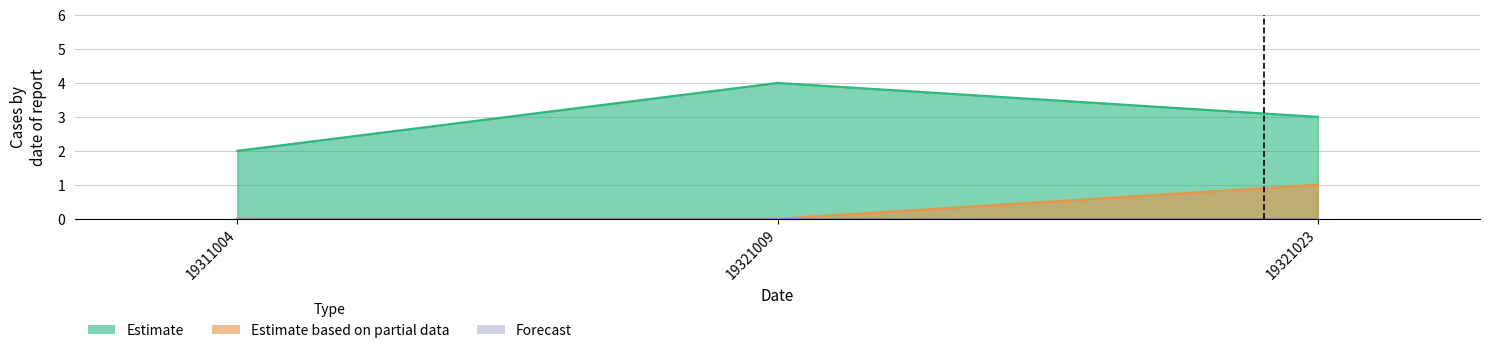

Which series changed the most between 19321009 and 19321023?

Estimate